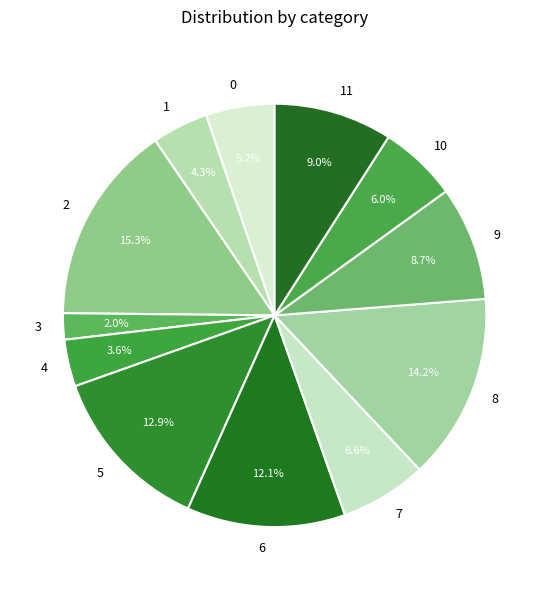

To the nearest percent, what percentage of the pie is 0?

5%